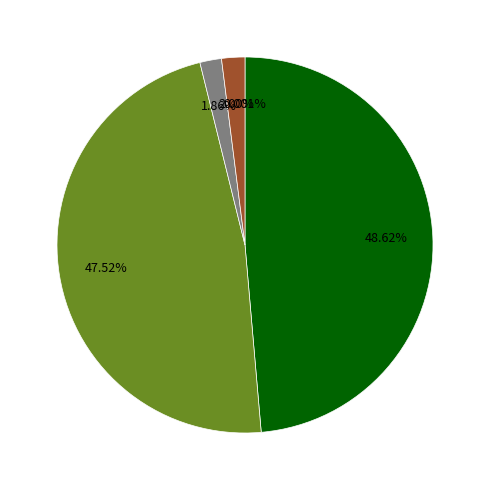

Is there any slice that represents more than half of the pie?

No